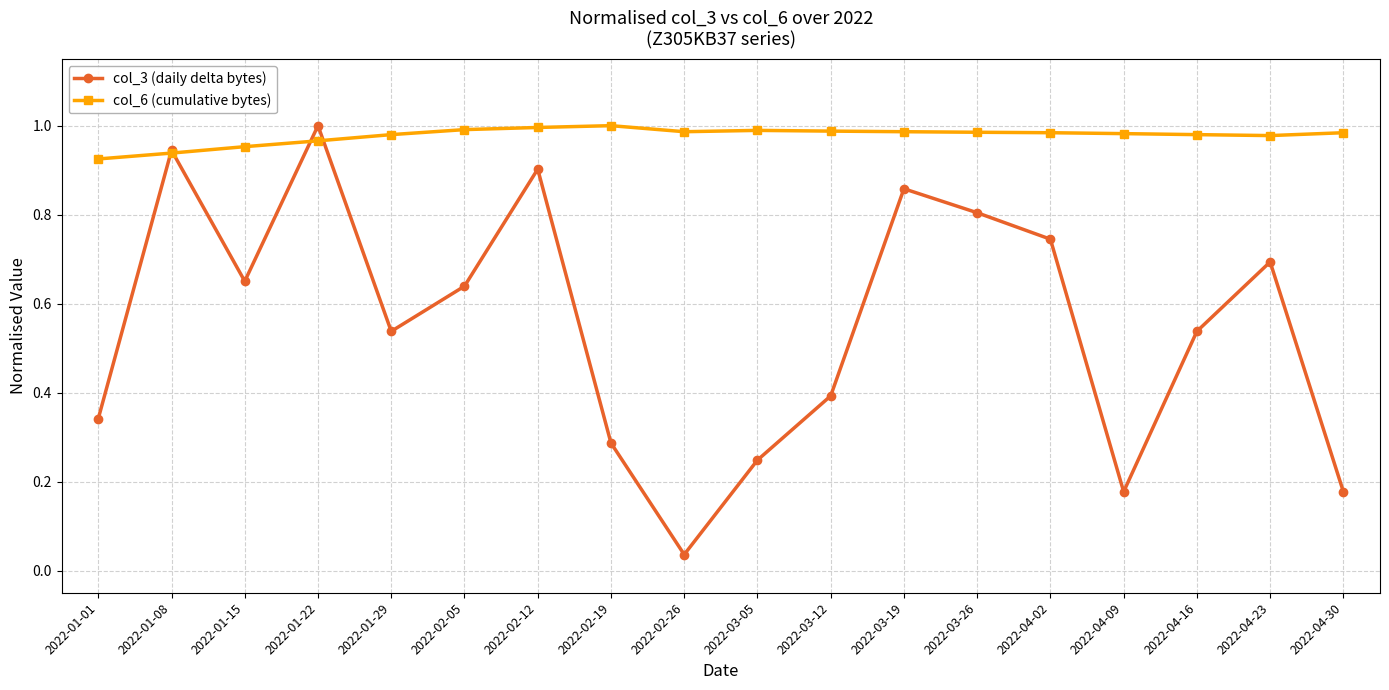

Between 2022-04-16 and 2022-04-30, which series saw the biggest shift?

col_3 (daily delta bytes)